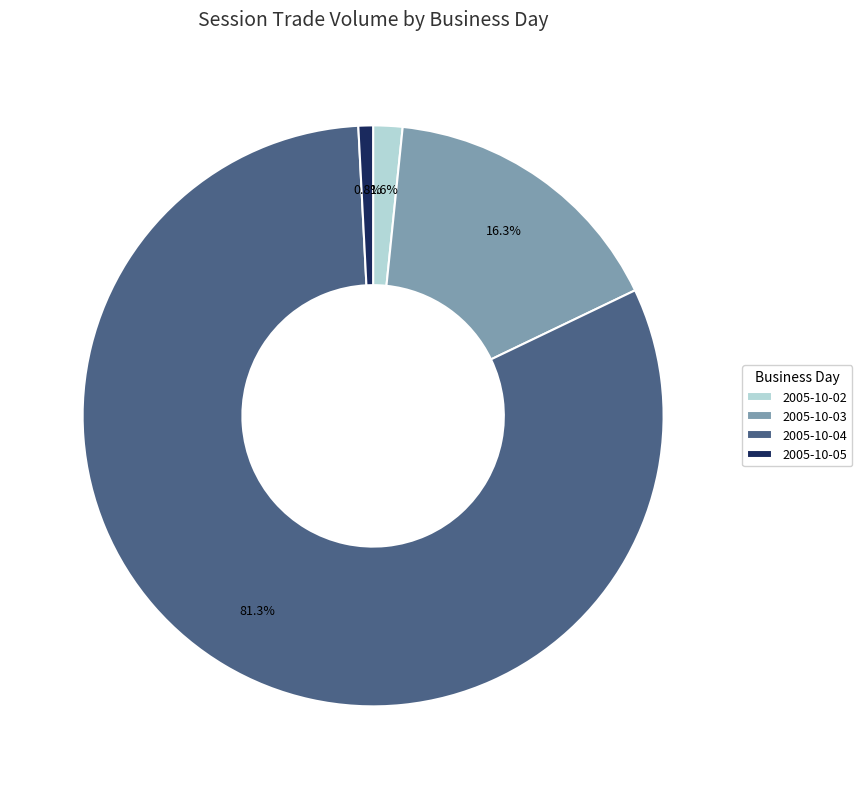

How many slices are in this pie chart?

4